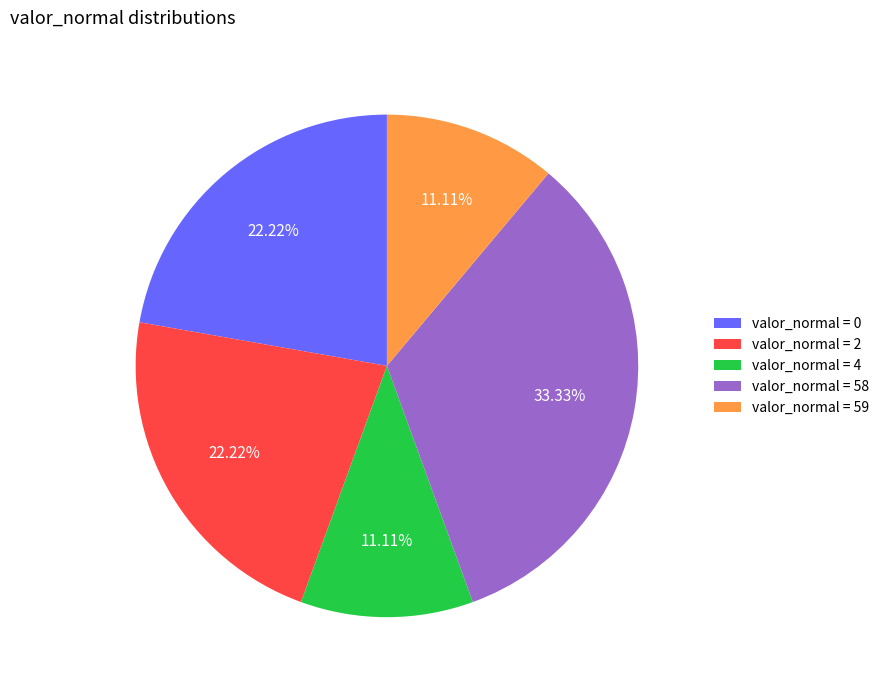

How many segments does this pie chart have?

5